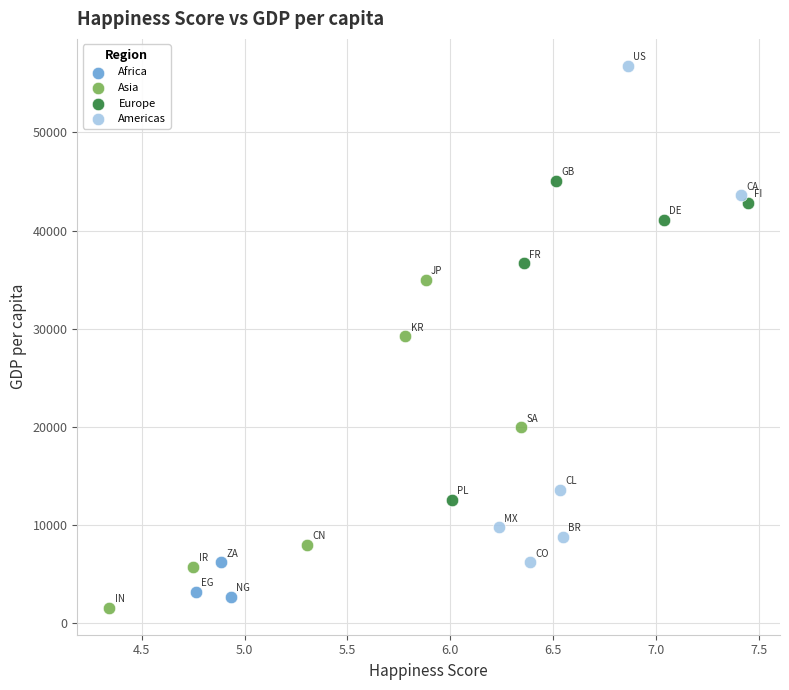

Which series has the widest spread of Y values?

Americas